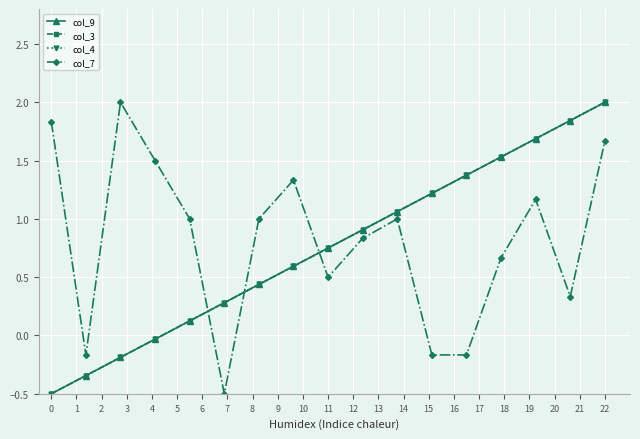

How many lines are shown in the chart?

4